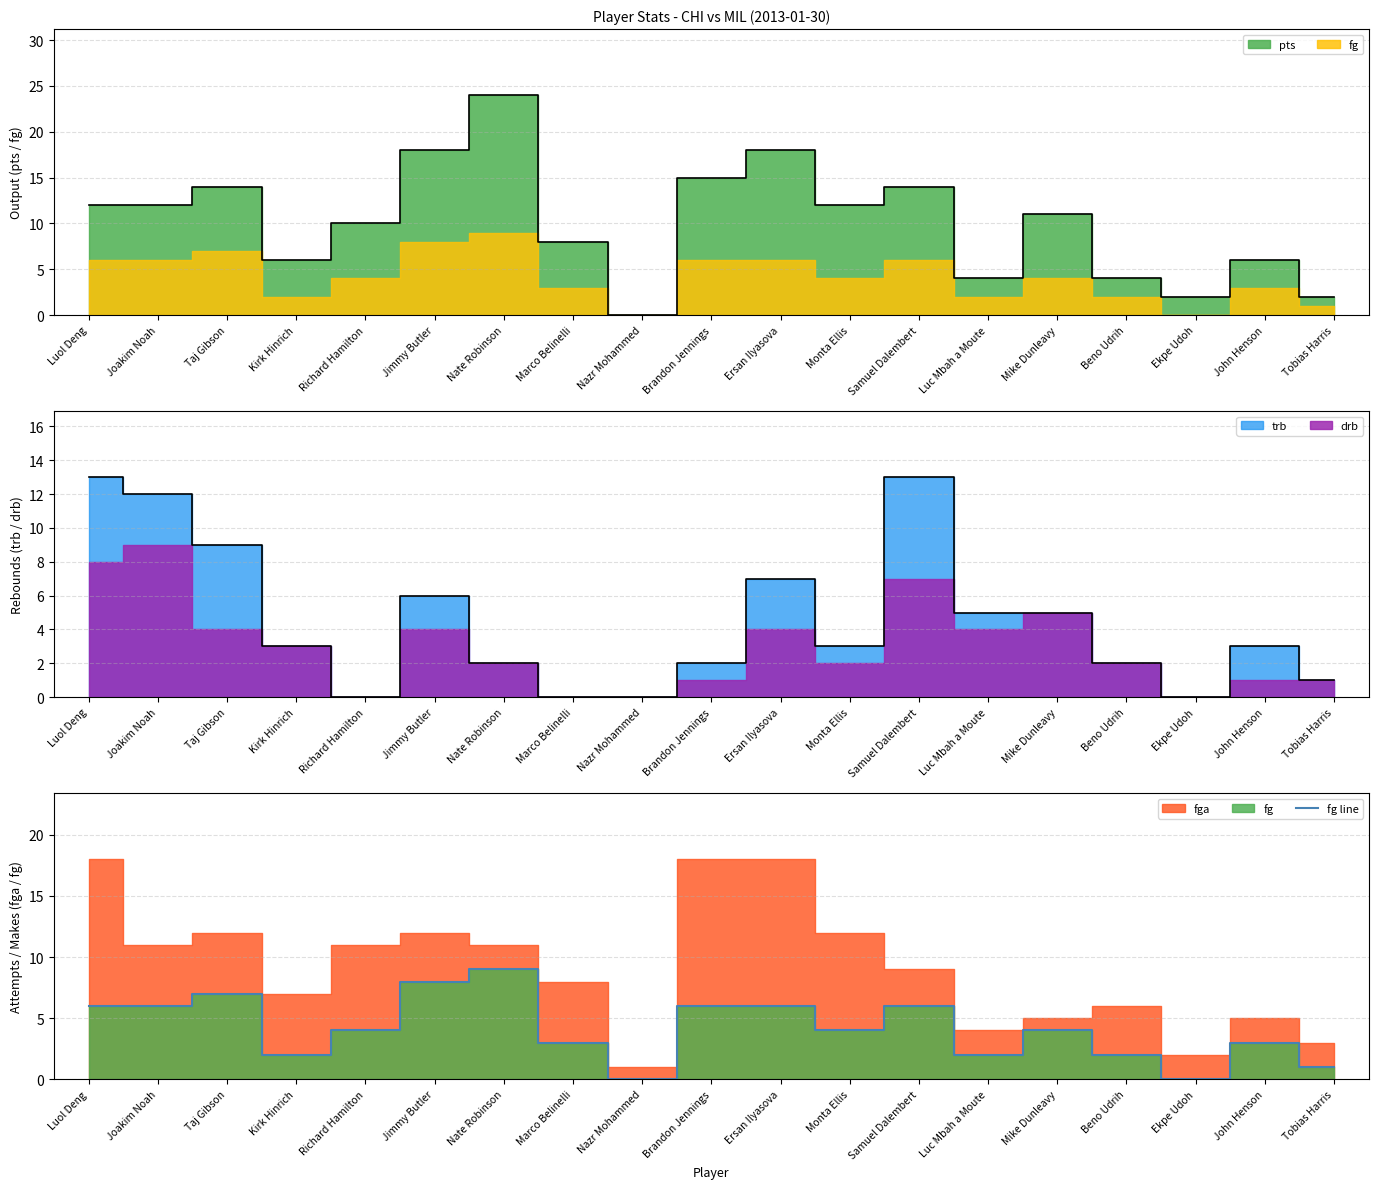

At which category does the chart reach its peak across all series?

Nate Robinson